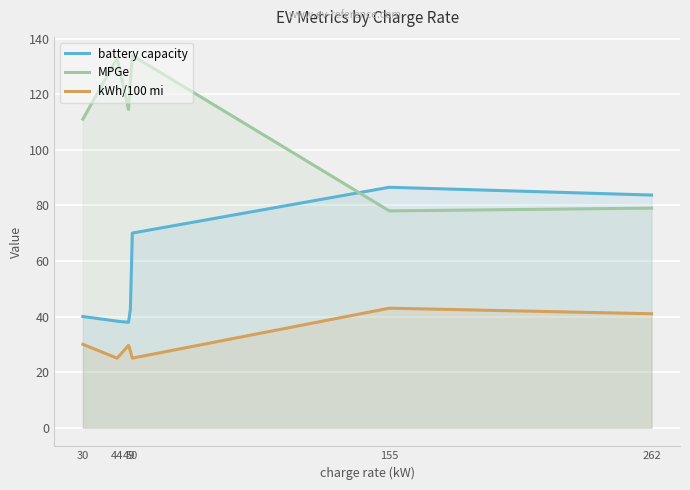

Is it true that battery capacity equals 70.0 at 50?

True